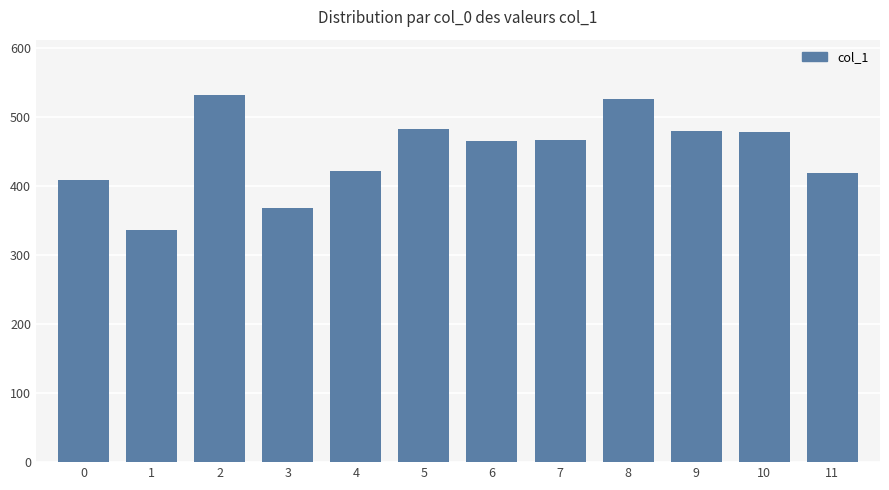

The value at 8 is 757.2. True or false?

False